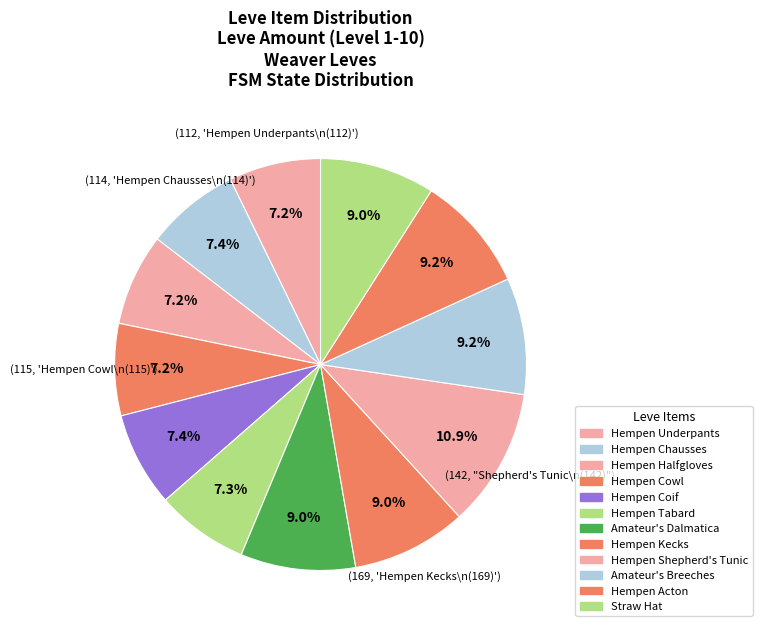

What is the largest slice in the pie chart?

Hempen Shepherd's Tunic